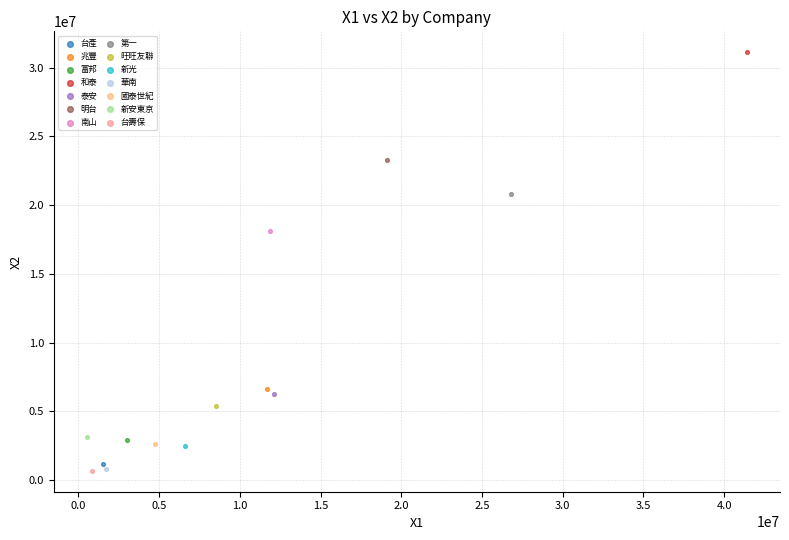

What are all the series names shown in the legend?

台產, 兆豐, 富邦, 和泰, 泰安, 明台, 南山, 第一, 旺旺友聯, 新光, 華南, 國泰世紀, 新安東京, 台壽保